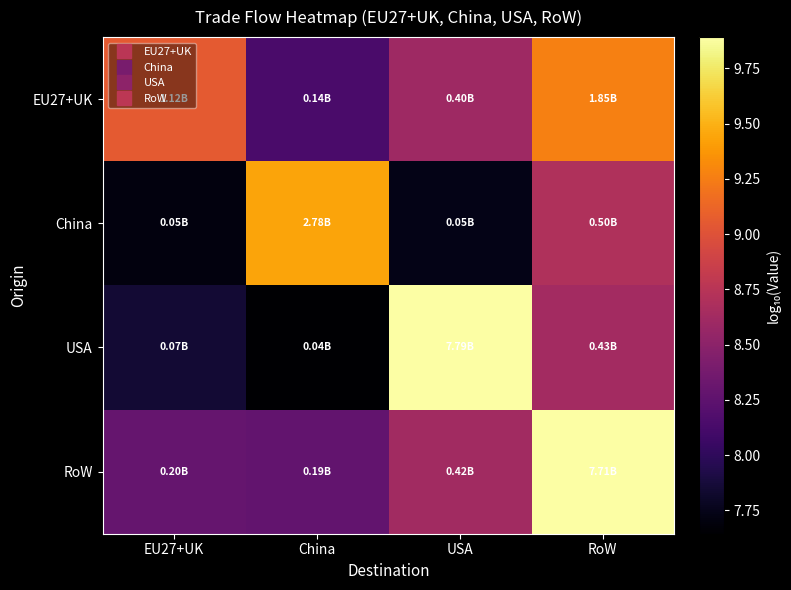

At which category is the sum across all series the highest?

RoW